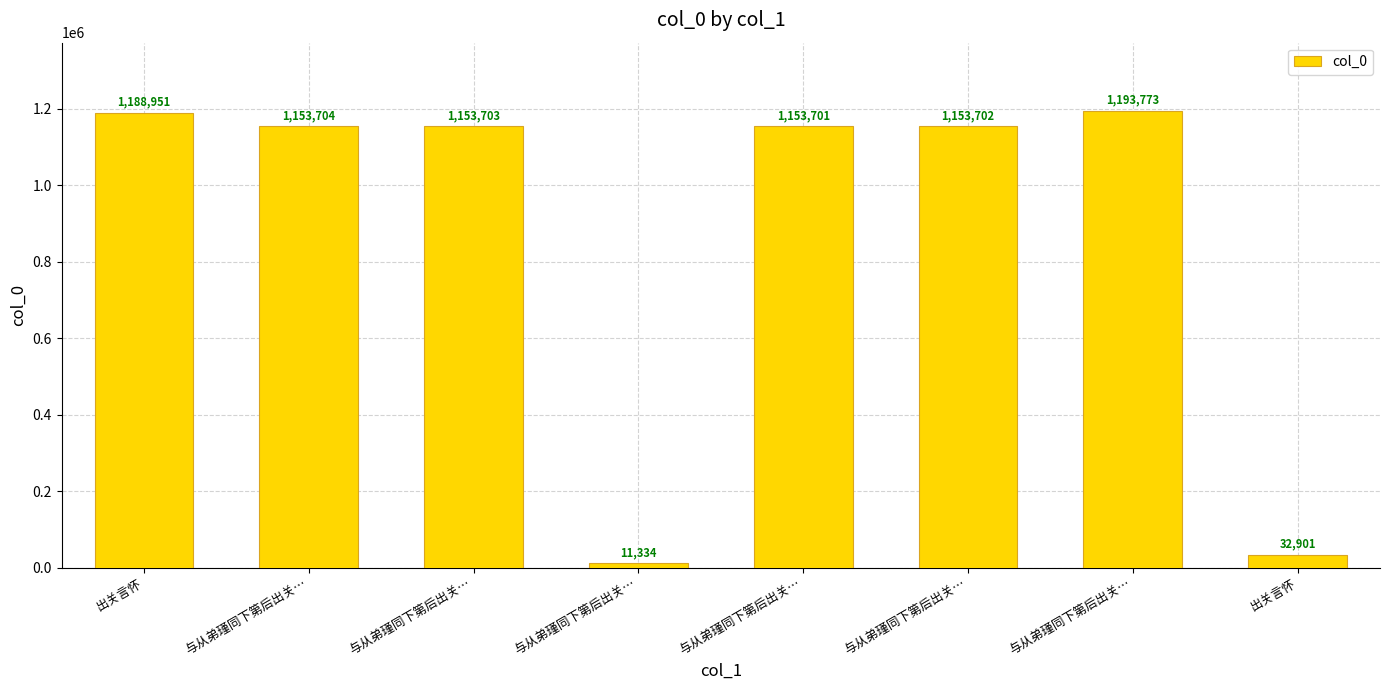

What is the change in value from 与从弟瑾同下第后出关… to 出关言怀?

-1120800